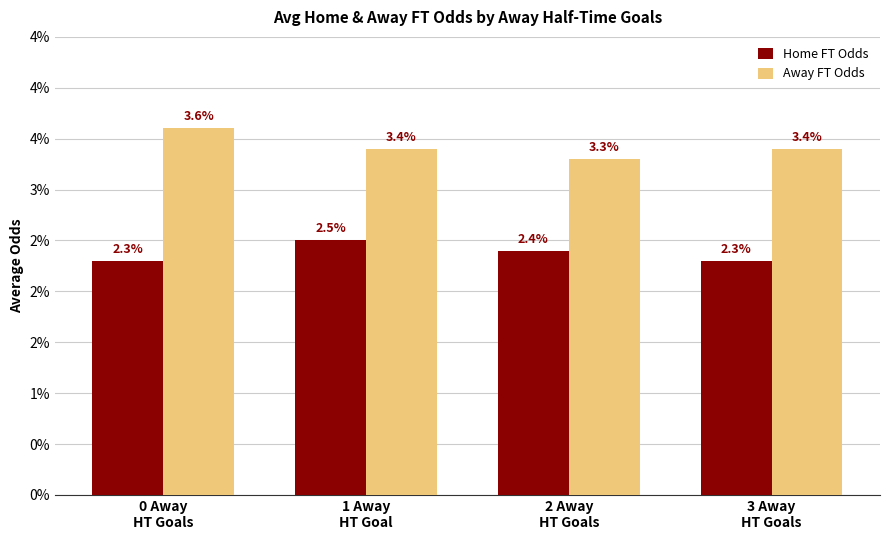

What is the greatest value displayed?

3.6